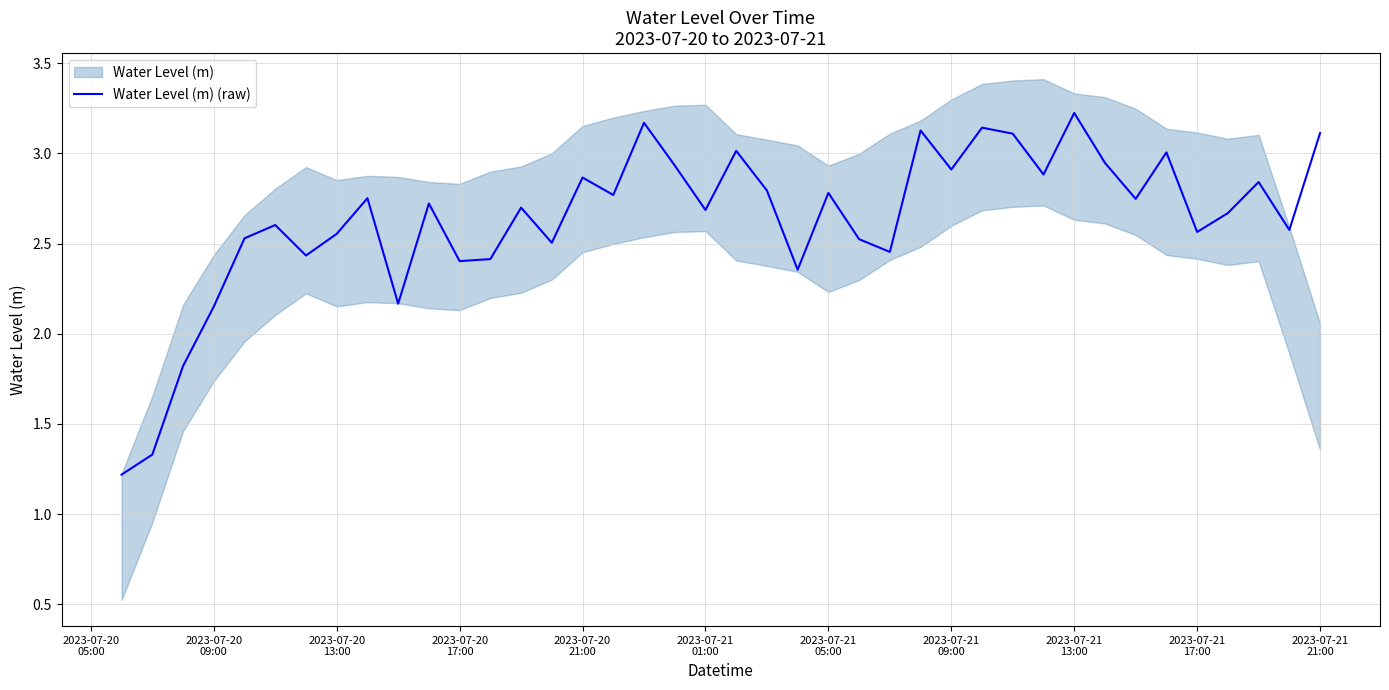

True or false: the data has more than 1 interior local peaks.

True